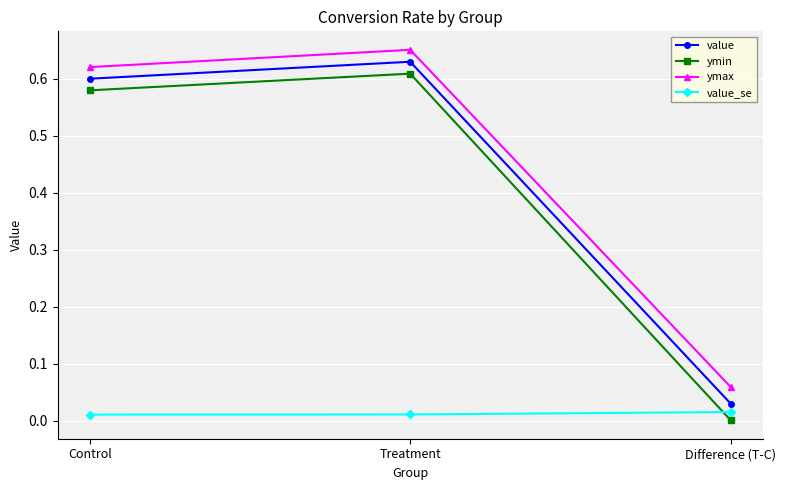

Rank the categories by ymax value from lowest to highest.

Difference (T-C), Control, Treatment